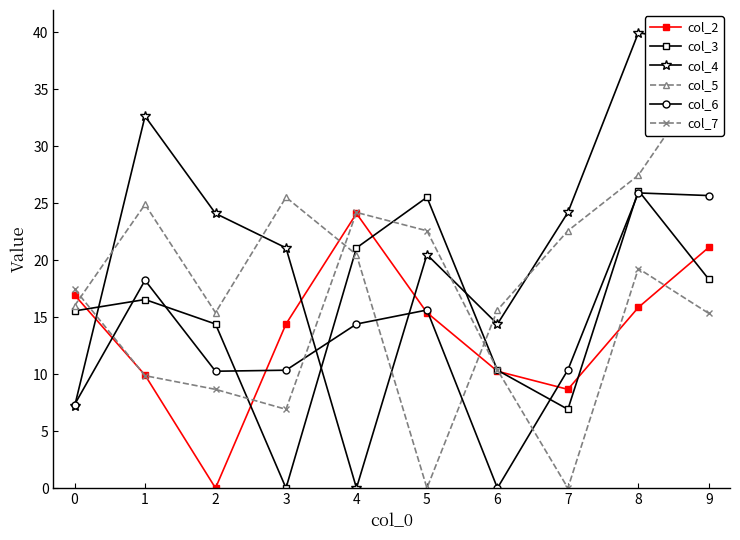

At which category does col_2 reach its first local peak?

4